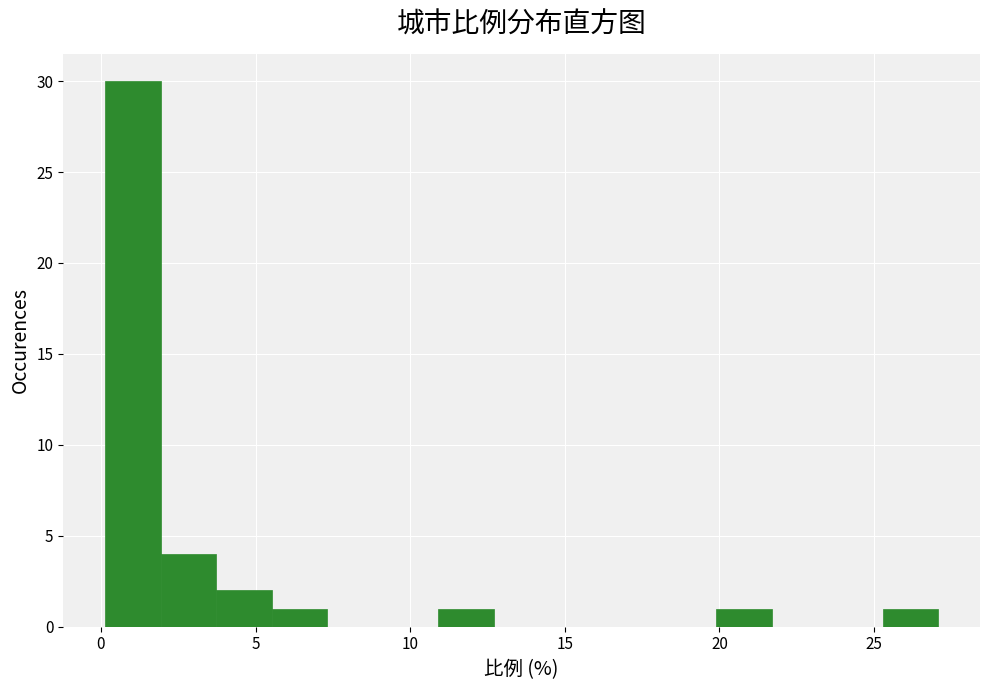

Read against the x-axis, roughly where is the centre of the tallest bar?

1.0